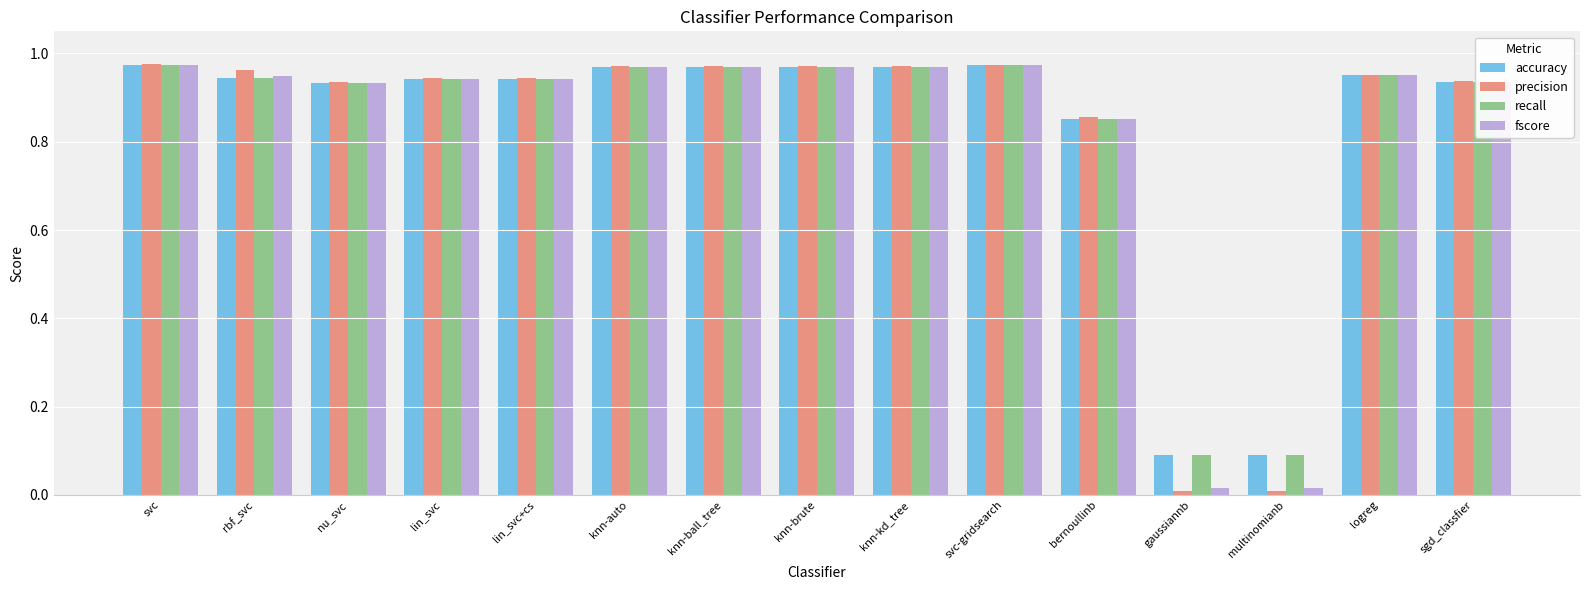

Count the number of categories in the chart.

15